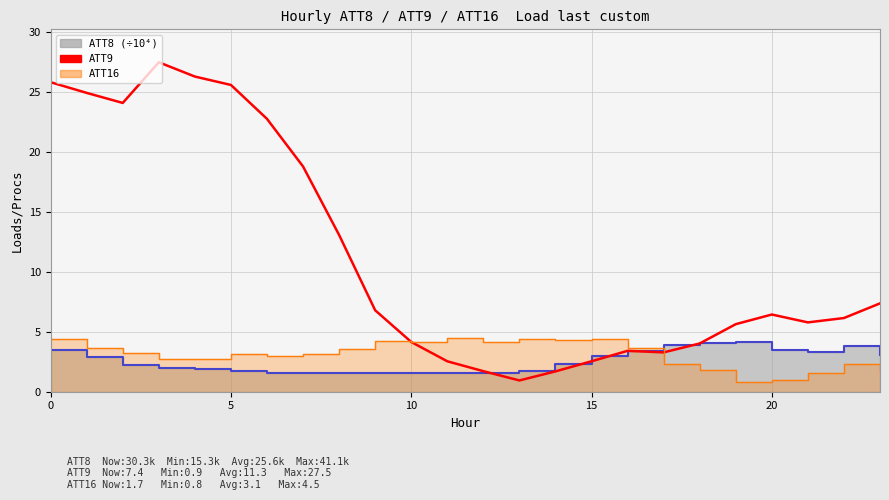

The ATT8 step series shows 2.6 at 9. True or false?

False